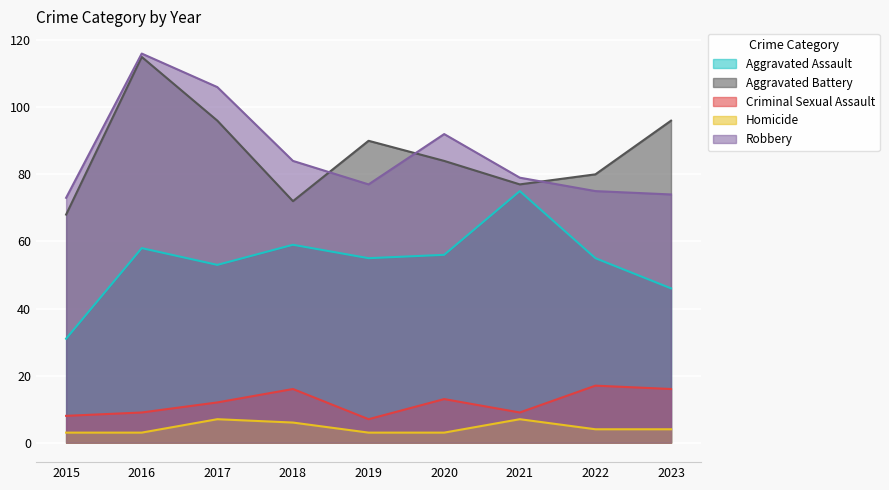

The value of Criminal Sexual Assault at 2015 is 8. True or false?

True